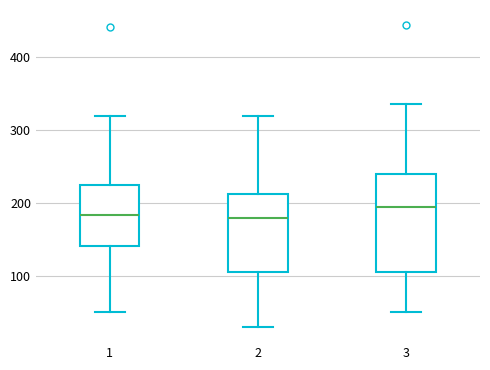

Where does the median line of the box at x = 3 sit on the y-axis? The values are not printed on the chart, so give them approximately, as read against the axis.

190